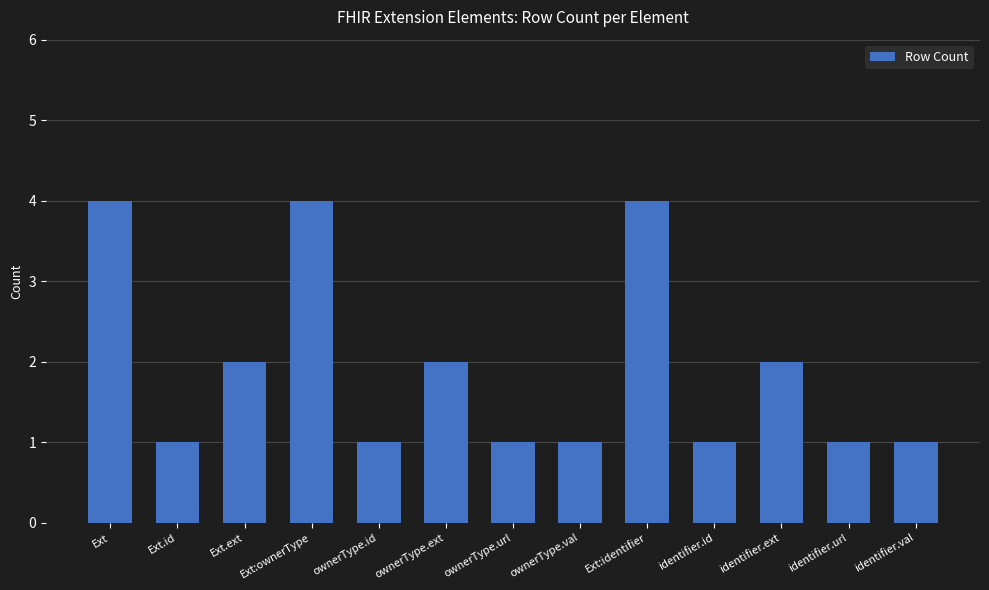

What is the greatest value displayed?

4